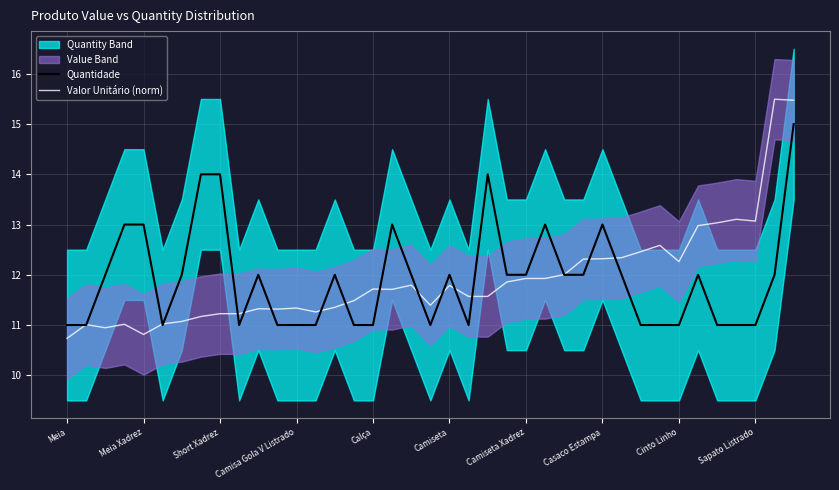

How many data points in Valor Unitário (norm) are less than 11?

3